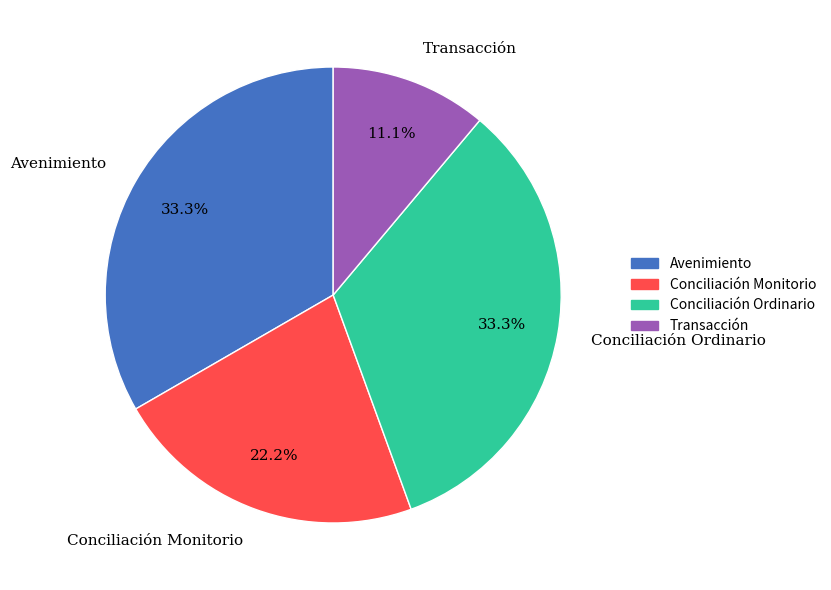

Approximately how many times larger is the value at Conciliación Ordinario compared to Conciliación Monitorio?

1.5